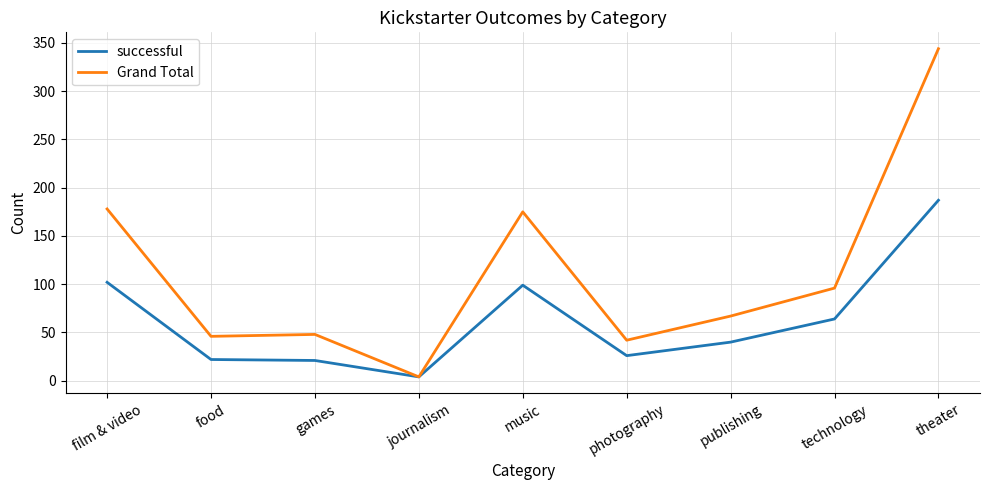

Which series has the widest spread of values?

Grand Total